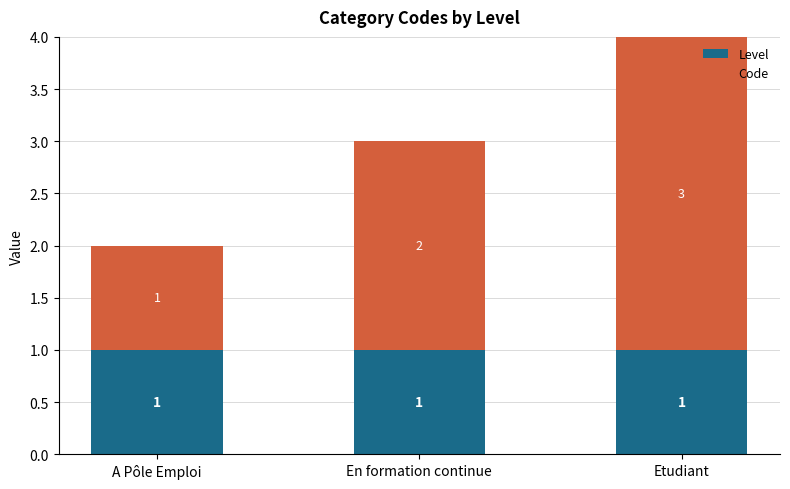

What is the total value across all series at Etudiant?

4